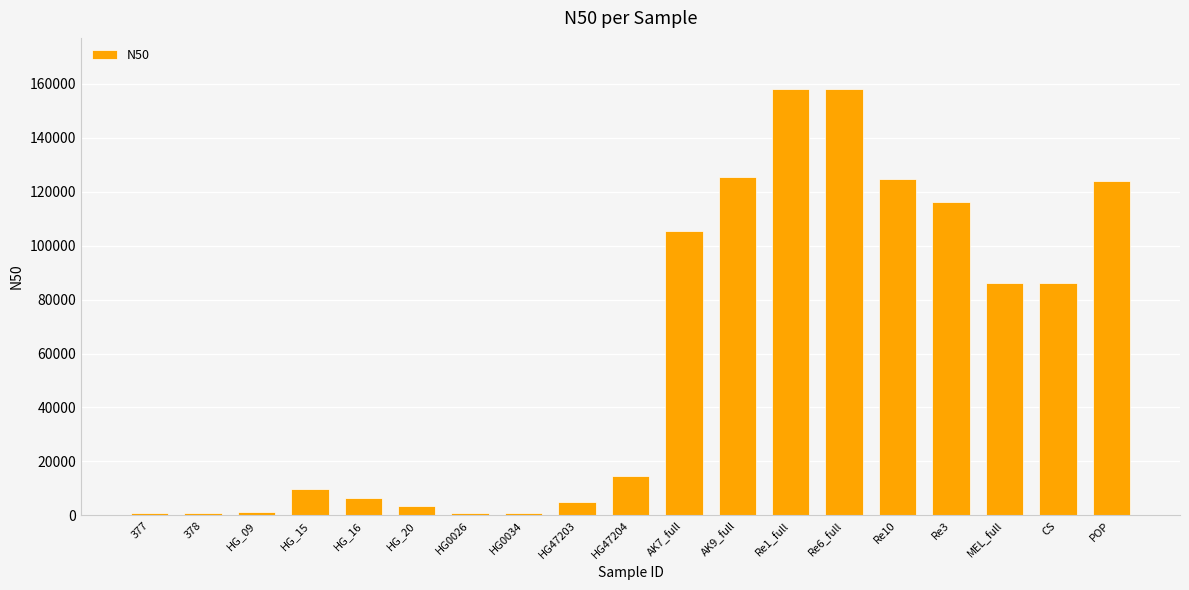

Between HG47204 and Re10, which is larger?

Re10